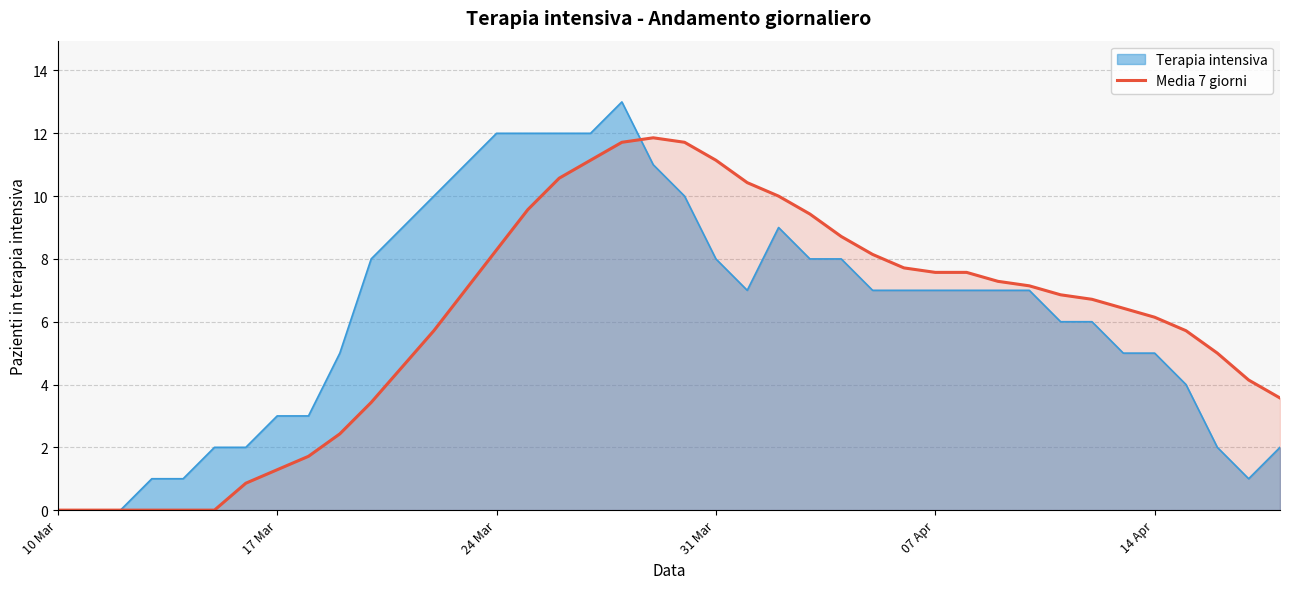

The value of Media 7 giorni at 31 Mar is 7.1. True or false?

False